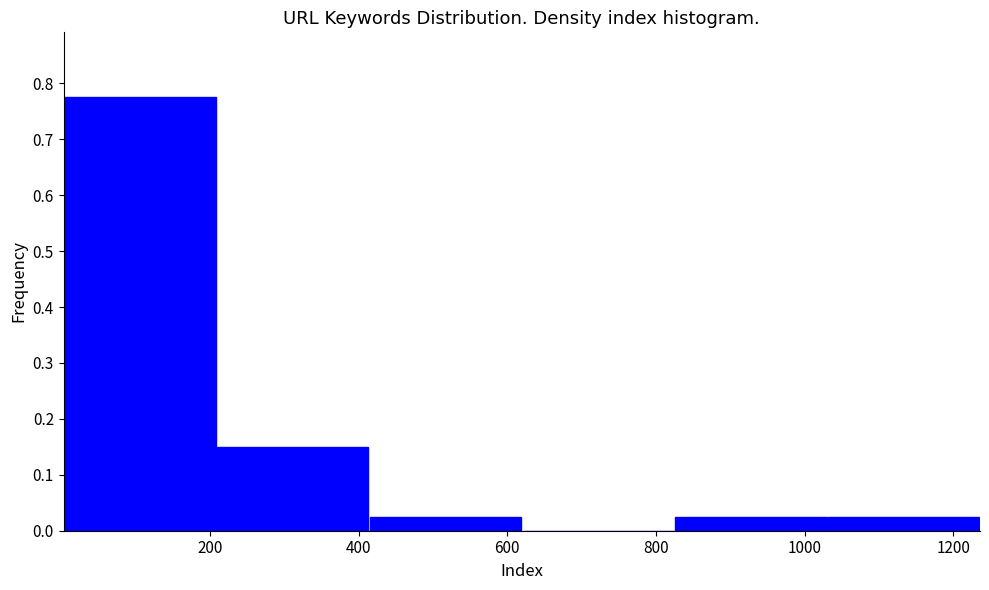

What is the height of the bar covering 1040 to 1240 on the x-axis? Neither the bar edges nor the heights are printed on the chart, so give them approximately, as read against the axes.

0.03